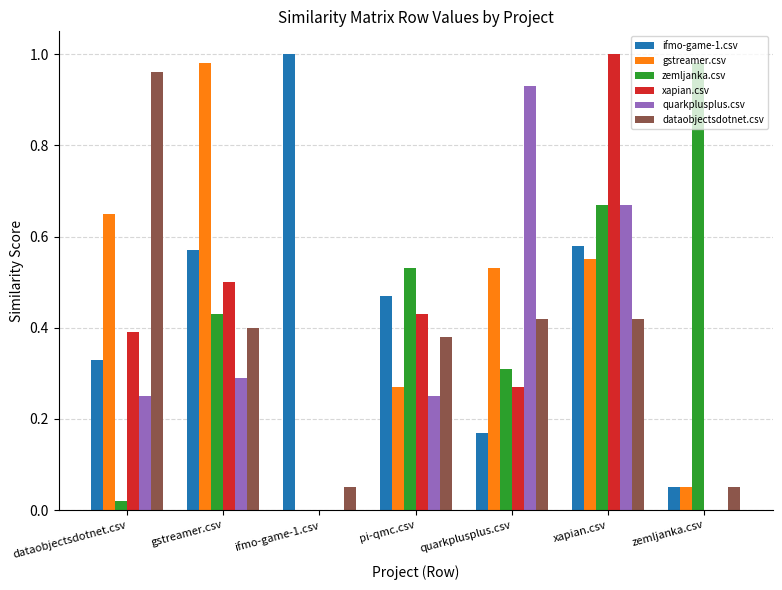

What is the sum of all quarkplusplus.csv values?

2.4